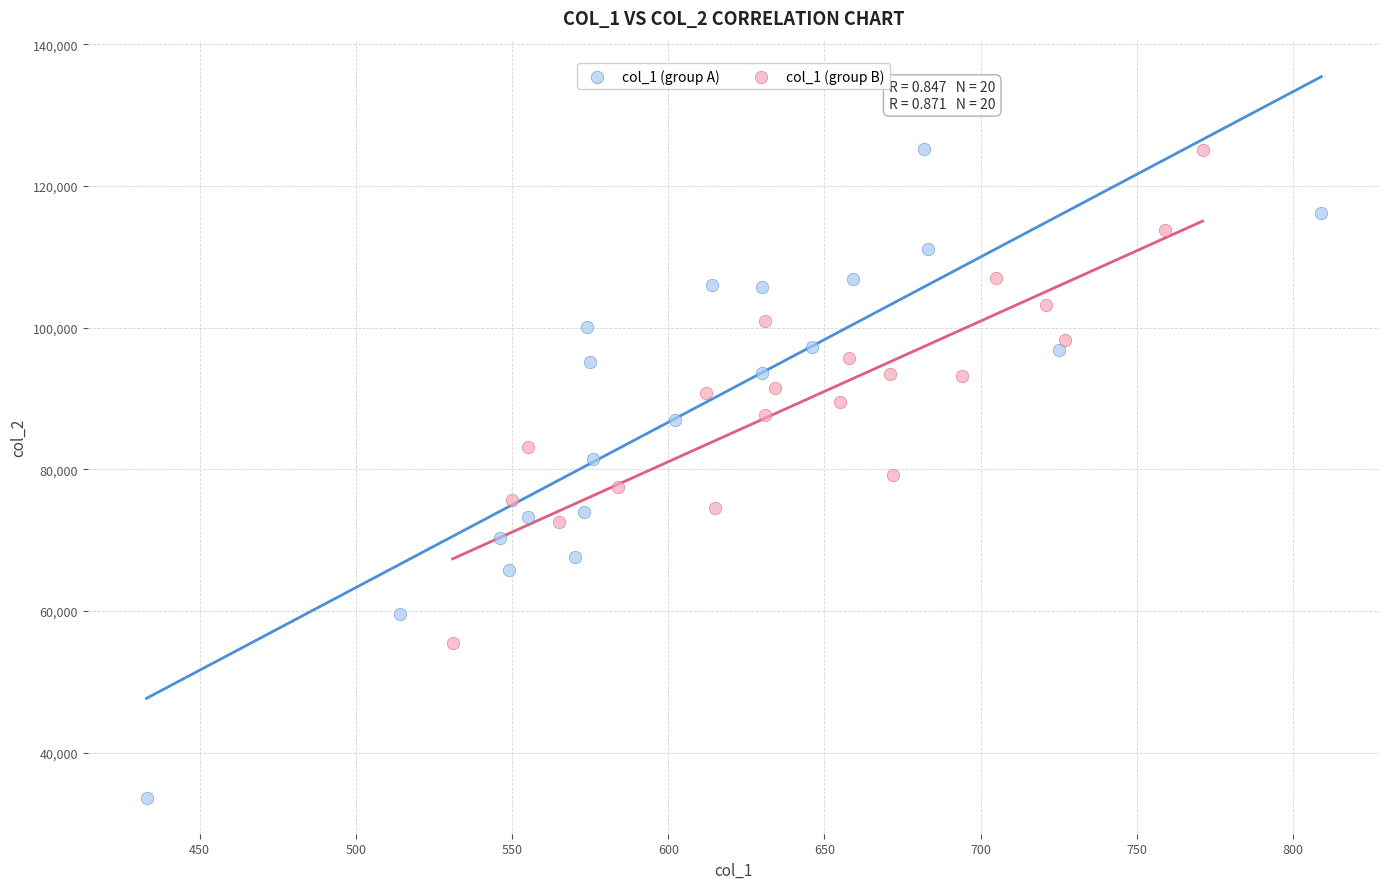

Which series has the widest spread of Y values?

col_1 (group A)